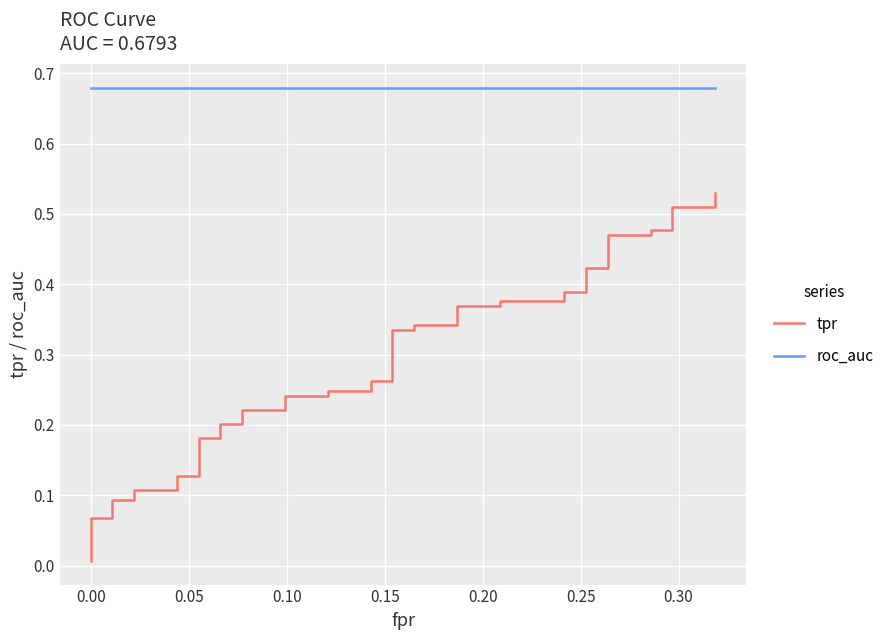

True or false: roc_auc and tpr intersect in this chart.

False